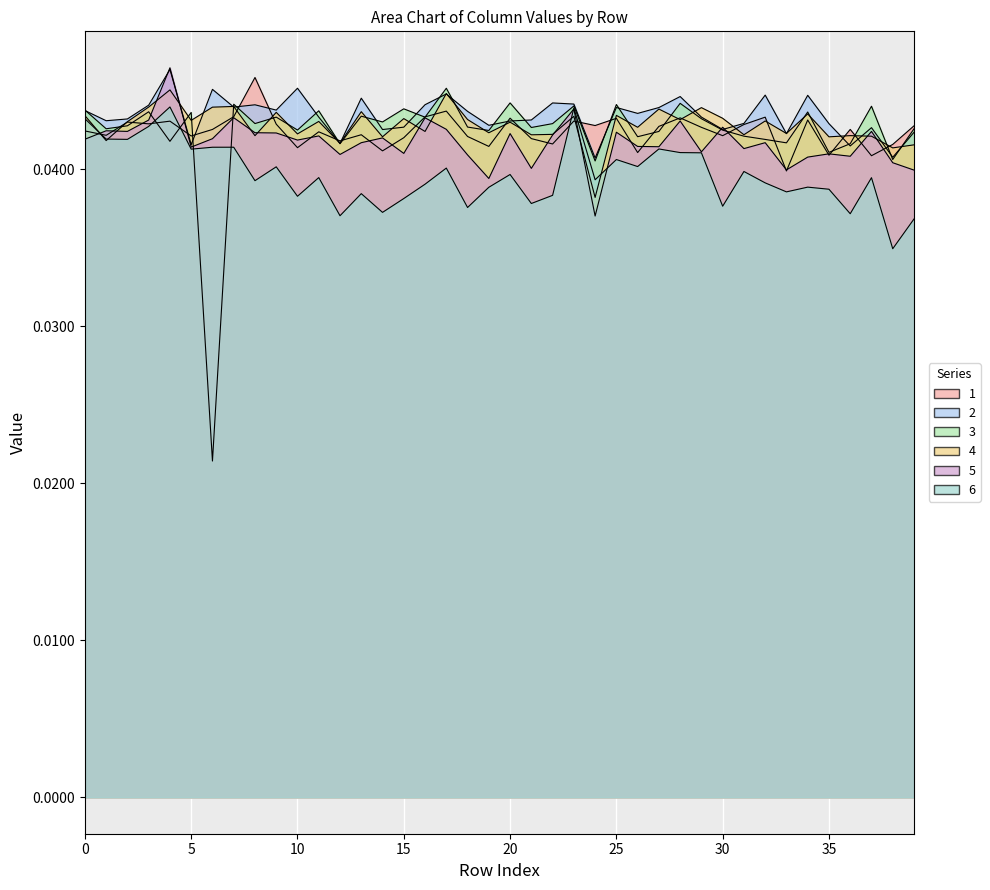

How many lines are shown in the chart?

6